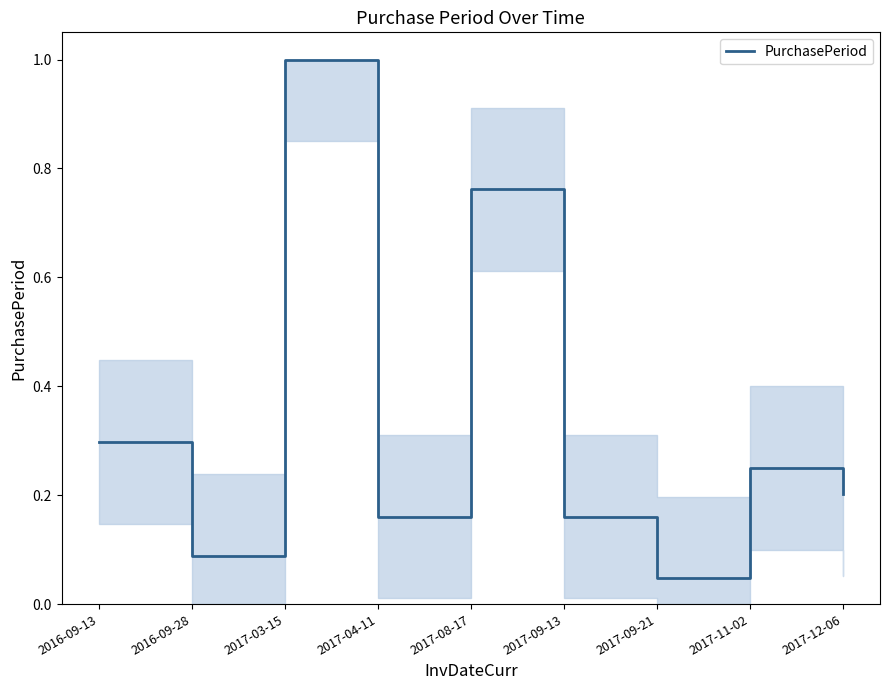

Where is the data nearest to the value 0?

2017-09-21